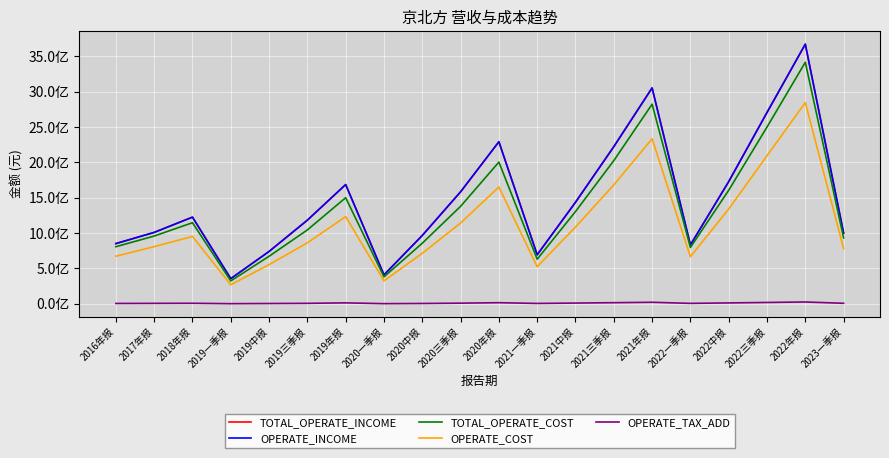

Reading left to right, list all the values displayed in this chart.

TOTAL_OPERATE_INCOME: 851618394.3	1009777879.2	1225990157.0	355617603.9	740339250.4	1183249582.3	1686950304.6	409063582.9	966705831.7	1584106592.1	2292568492.7	693428032.1	1436263555.7	2222965494.1	3054262228.7	832942058.8	1728606353.5	2706903237.1	3673284013.3	999936450.1
OPERATE_INCOME: 851618394.3	1009777879.2	1225990157.0	355617603.9	740339250.4	1183249582.3	1686950304.6	409063582.9	966705831.7	1584106592.1	2292568492.7	693428032.1	1436263555.7	2222965494.1	3054262228.7	832942058.8	1728606353.5	2706903237.1	3673284013.3	999936450.1
TOTAL_OPERATE_COST: 807589382.3	958279554.8	1147053991.1	323700012.0	672219392.8	1044997097.3	1500870051.2	381064118.8	856992154.5	1378808423.0	2004569063.7	630863826.5	1304825069.7	2025721699.2	2823674323.6	796635614.9	1606243999.7	2500386869.8	3416961969.2	931989065.6
OPERATE_COST: 673148389.1	808613179.3	952440530.6	268857218.2	554046585.9	862349037.1	1233676990.3	324475880.5	713936623.4	1142968424.4	1651847718.2	525123633.0	1085991185.1	1682333833.0	2334165655.5	667038841.6	1340639856.2	2094785475.6	2846755740.1	781949313.5
OPERATE_TAX_ADD: 4801978.5	6128737.5	7422266.8	1646315.0	4130889.0	6492718.9	13066738.5	1896923.8	4562858.5	8993096.7	15471031.3	5063224.8	10280265.0	15677776.4	21419818.2	5951312.7	12239081.3	18890798.1	25663977.7	7065714.4